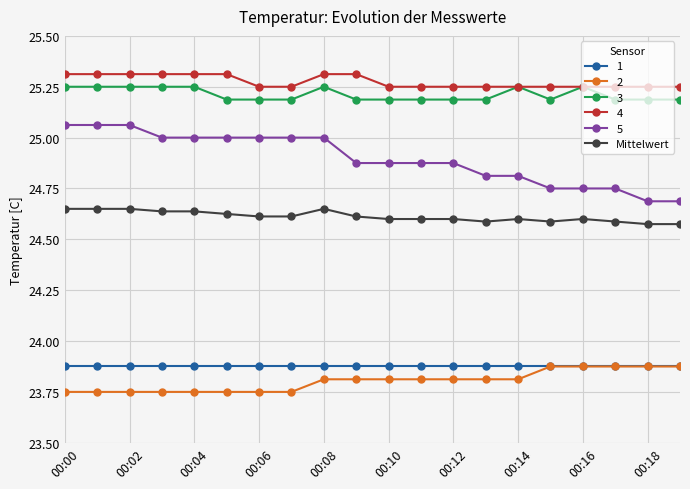

At how many categories does at least one series exceed 24?

20